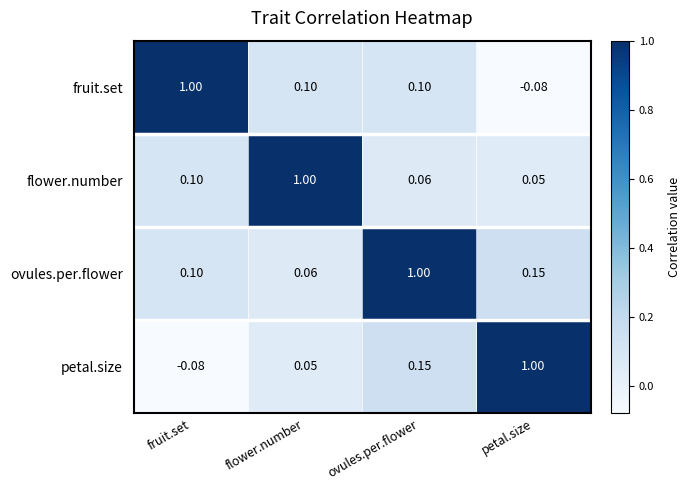

At how many categories does at least one series exceed 0?

4